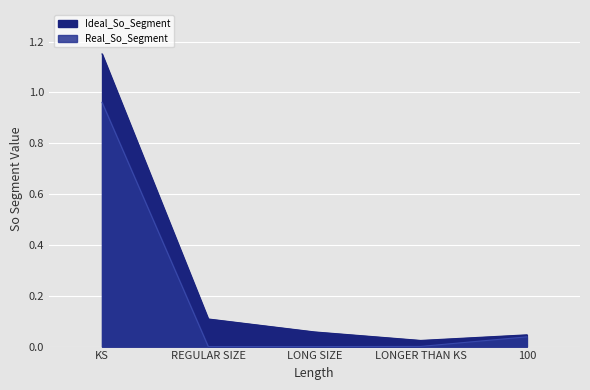

Which series has the widest spread of values?

Ideal_So_Segment